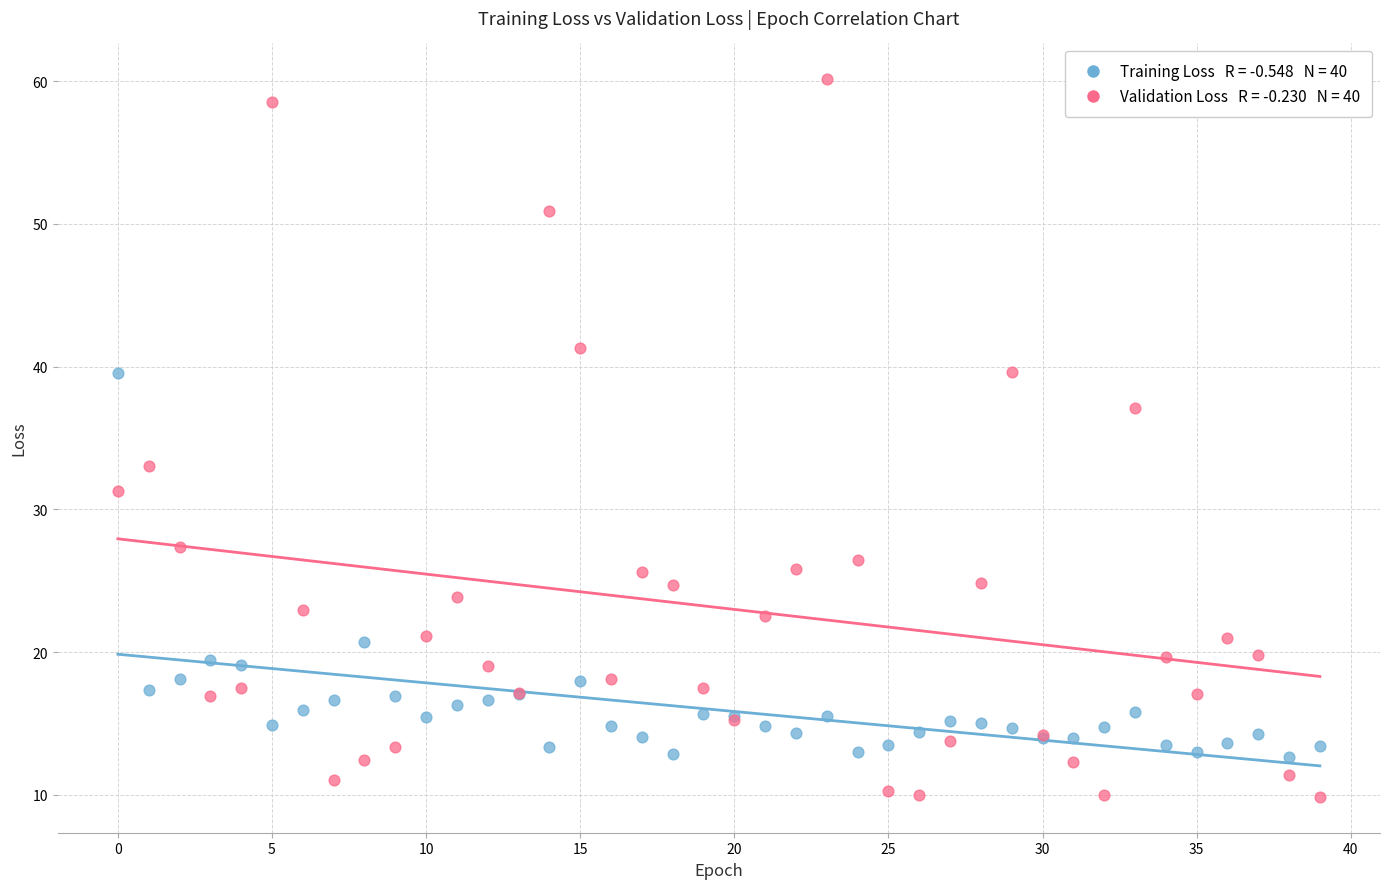

Across all series, what Y value is closest to 34?

33.0